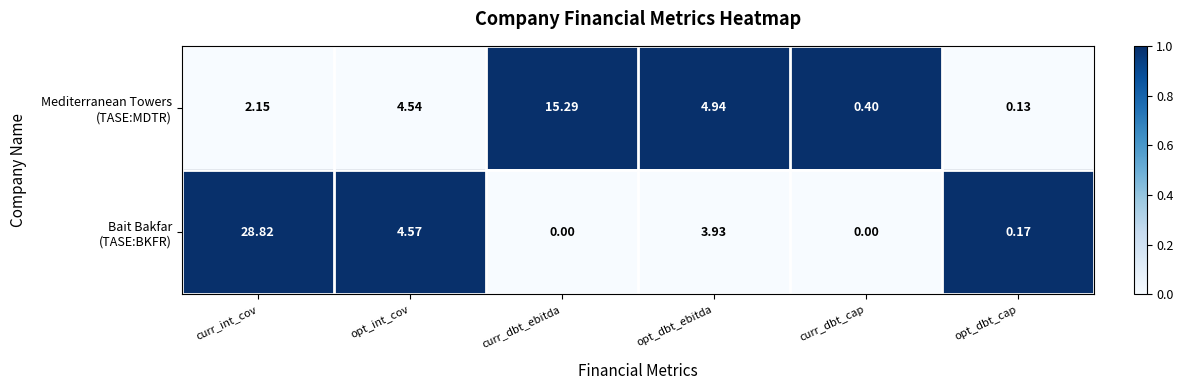

At which category does the chart reach its peak across all series?

curr_int_cov